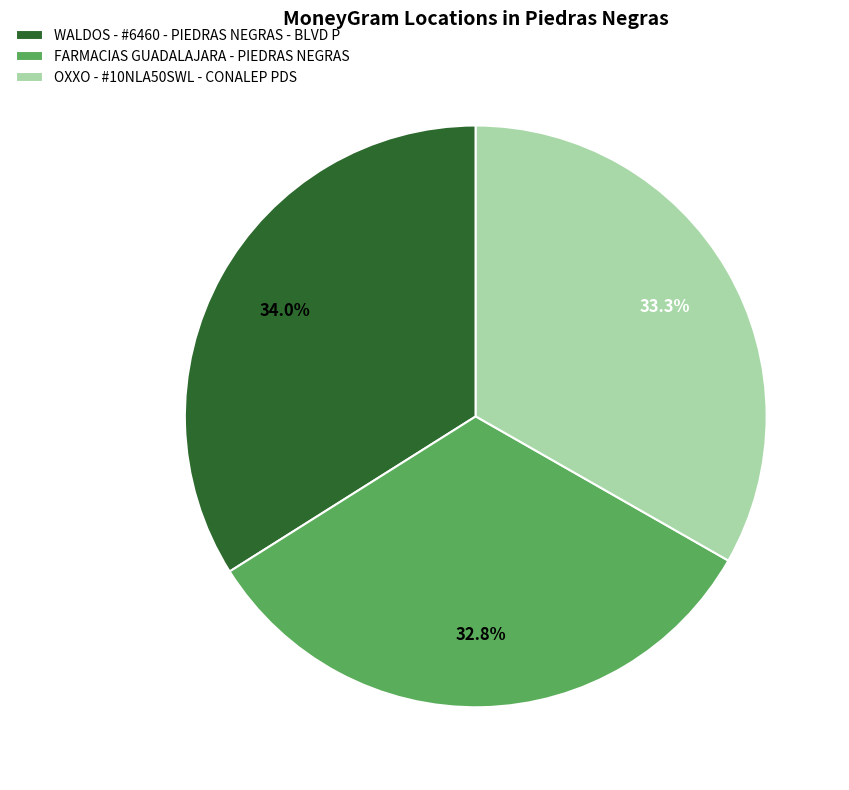

How many segments does this pie chart have?

3